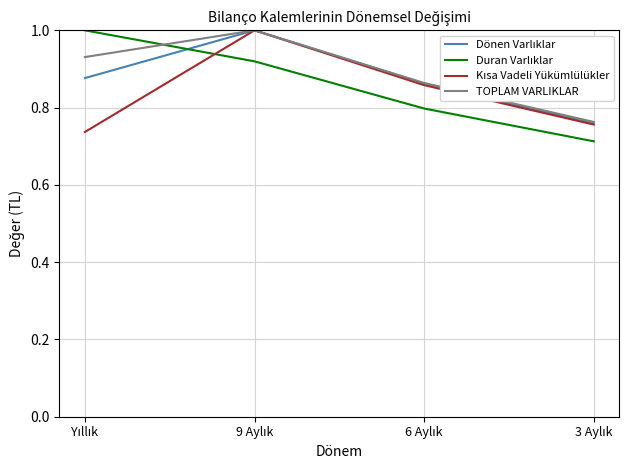

What is the maximum value for TOPLAM VARLIKLAR?

1.0